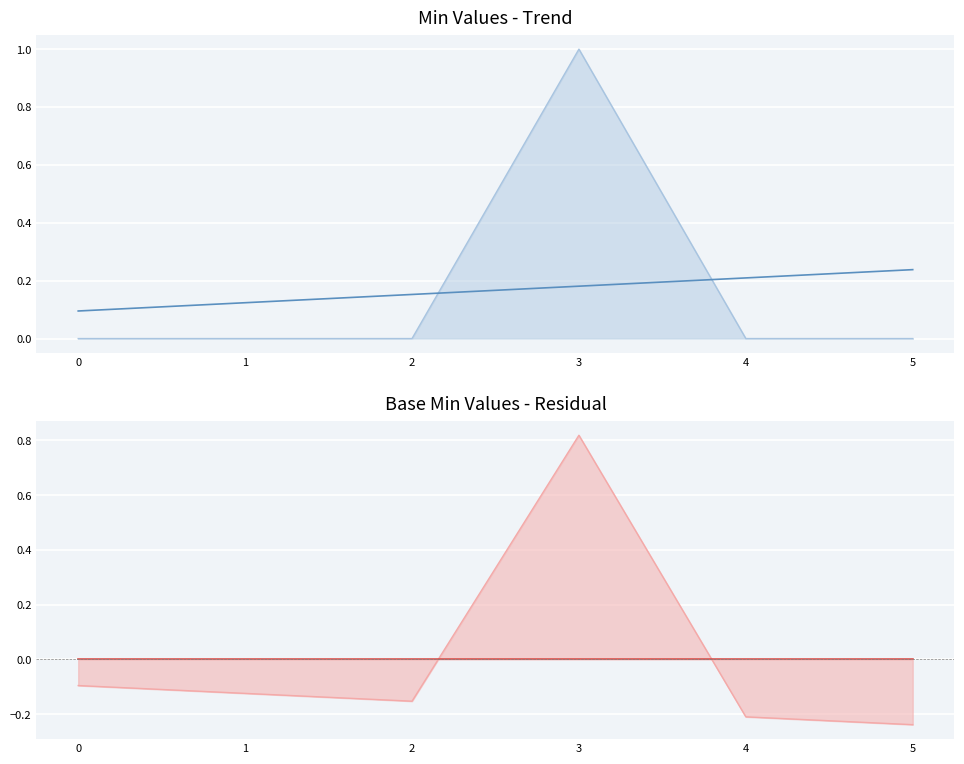

What is the smallest value displayed?

-0.2